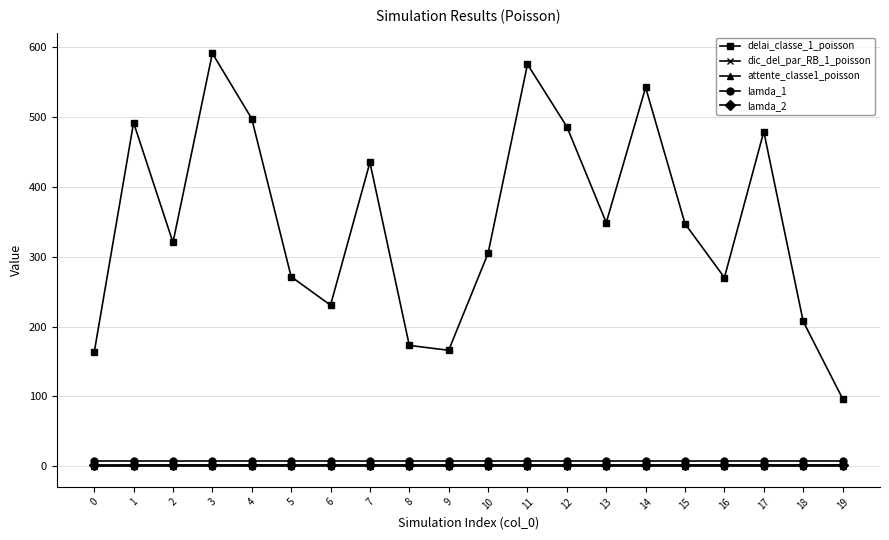

True or false: dic_del_par_RB_1_poisson and delai_classe_1_poisson intersect in this chart.

False